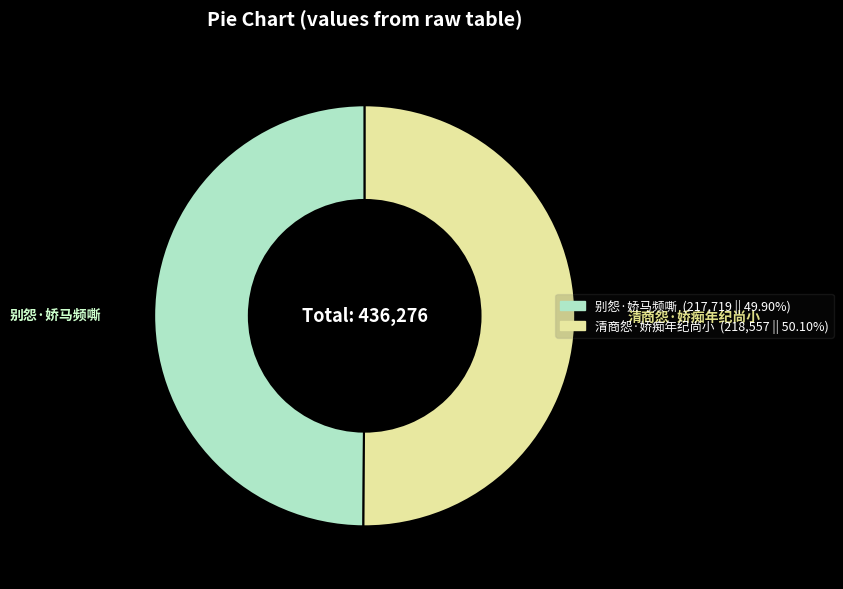

What is the ratio of the value at 别怨·娇马频嘶 to the value at 清商怨·娇痴年纪尚小?

1.0